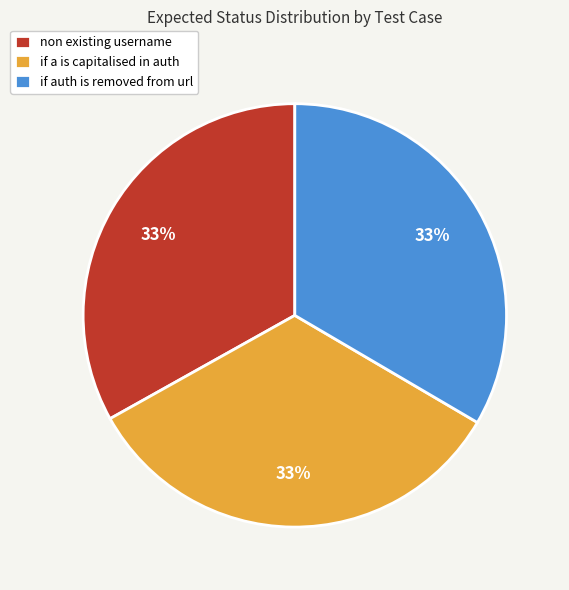

How many segments does this pie chart have?

3